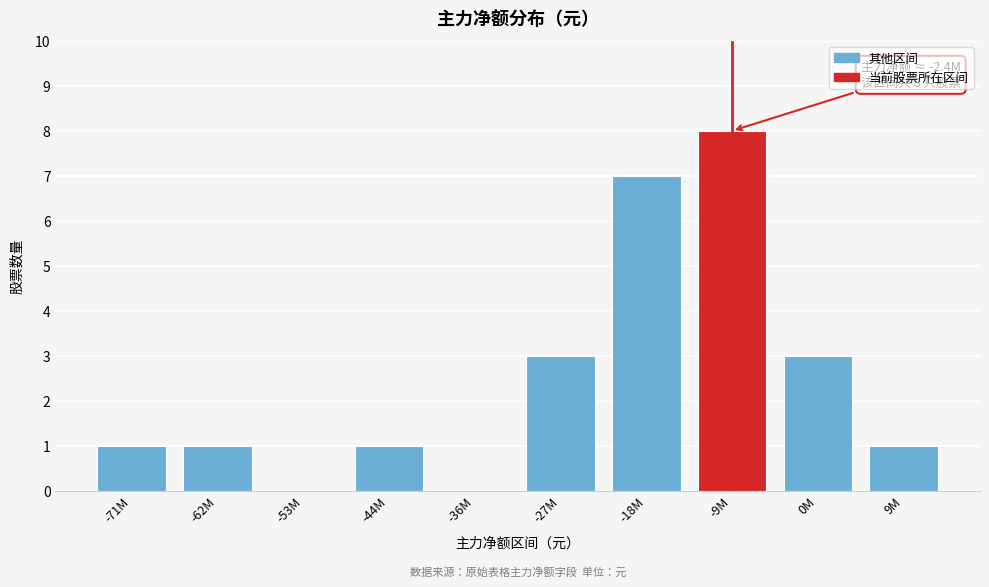

Reading right to left, what are all the values shown in this chart?

9M=1	0M=3	-9M=8	-18M=7	-27M=3	-36M=0	-44M=1	-53M=0	-62M=1	-71M=1